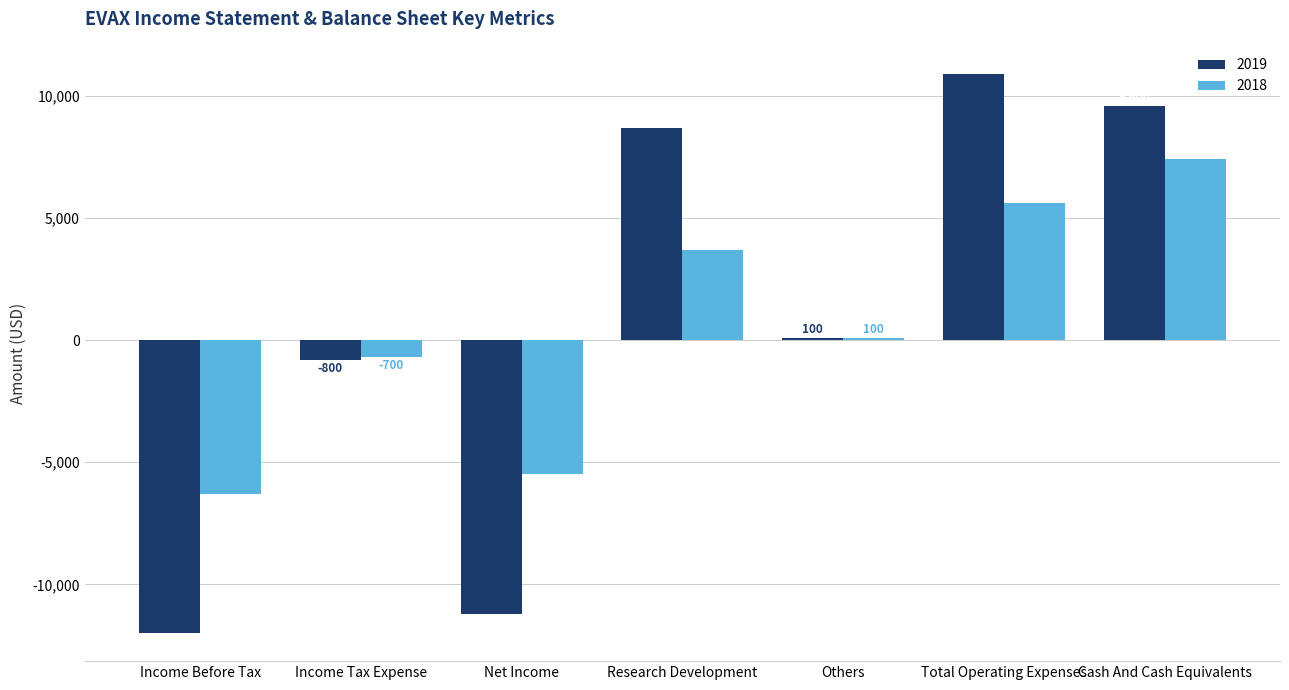

True or false: 2018 has a value of 7400 at Cash And Cash Equivalents.

True